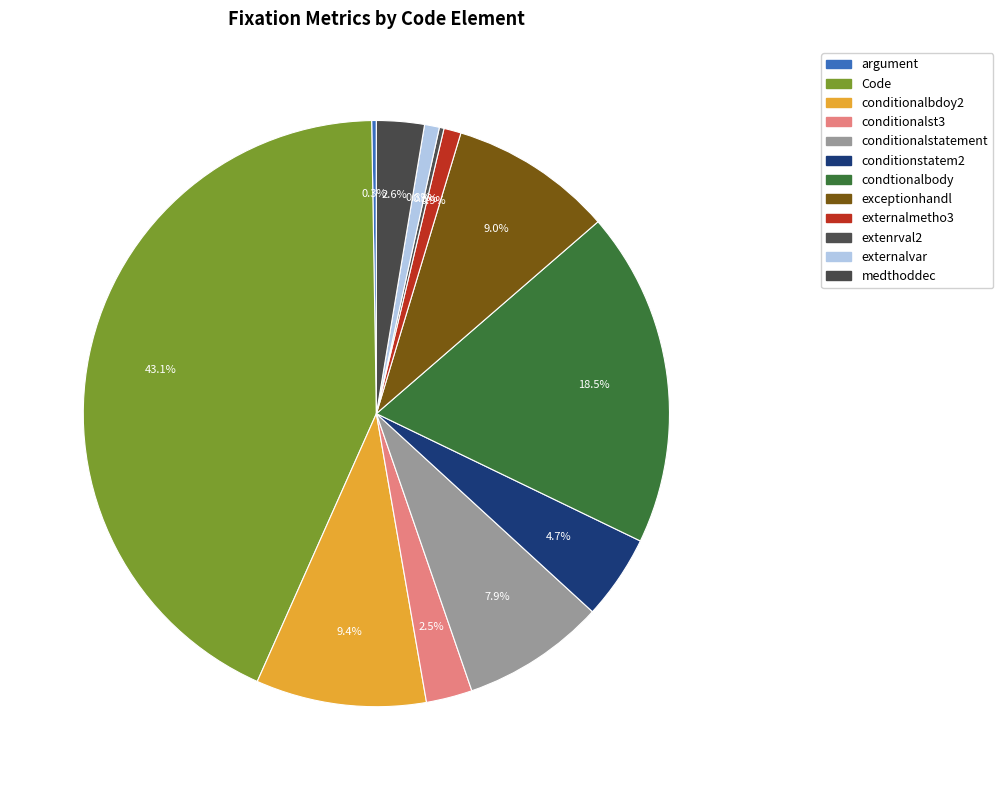

Is there any slice that represents more than half of the pie?

No